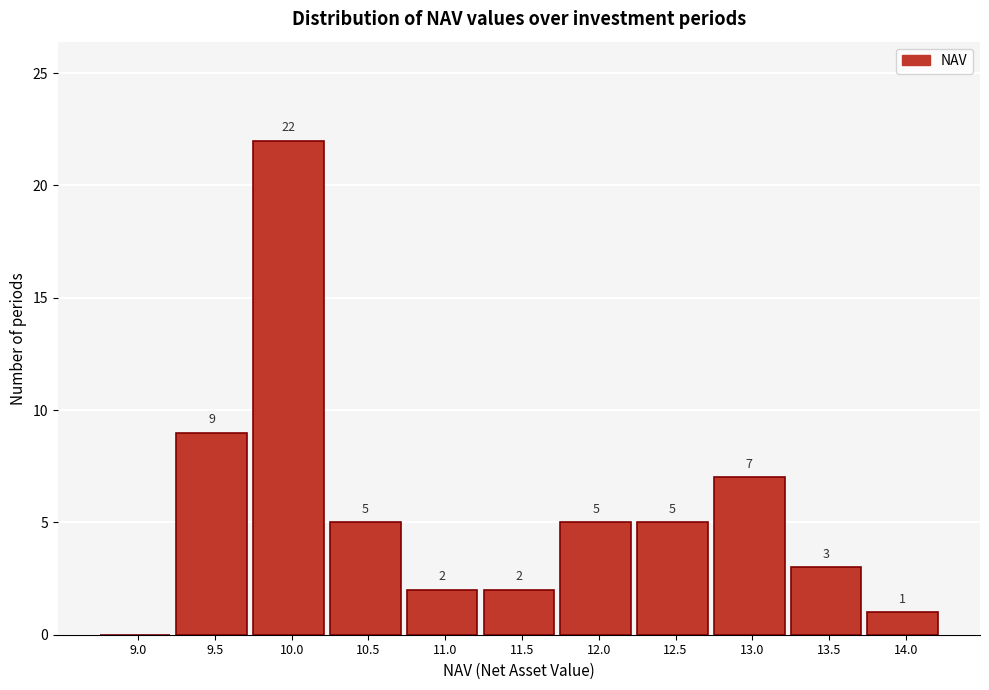

Reading right to left, list all the values displayed in this chart.

14.0=1	13.5=3	13.0=7	12.5=5	12.0=5	11.5=2	11.0=2	10.5=5	10.0=22	9.5=9	9.0=0